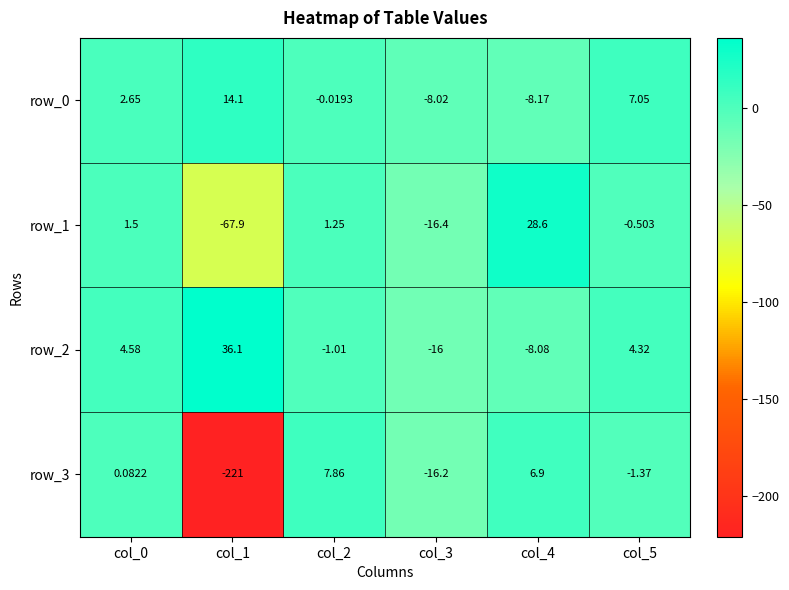

At how many categories does at least one series exceed 18?

2